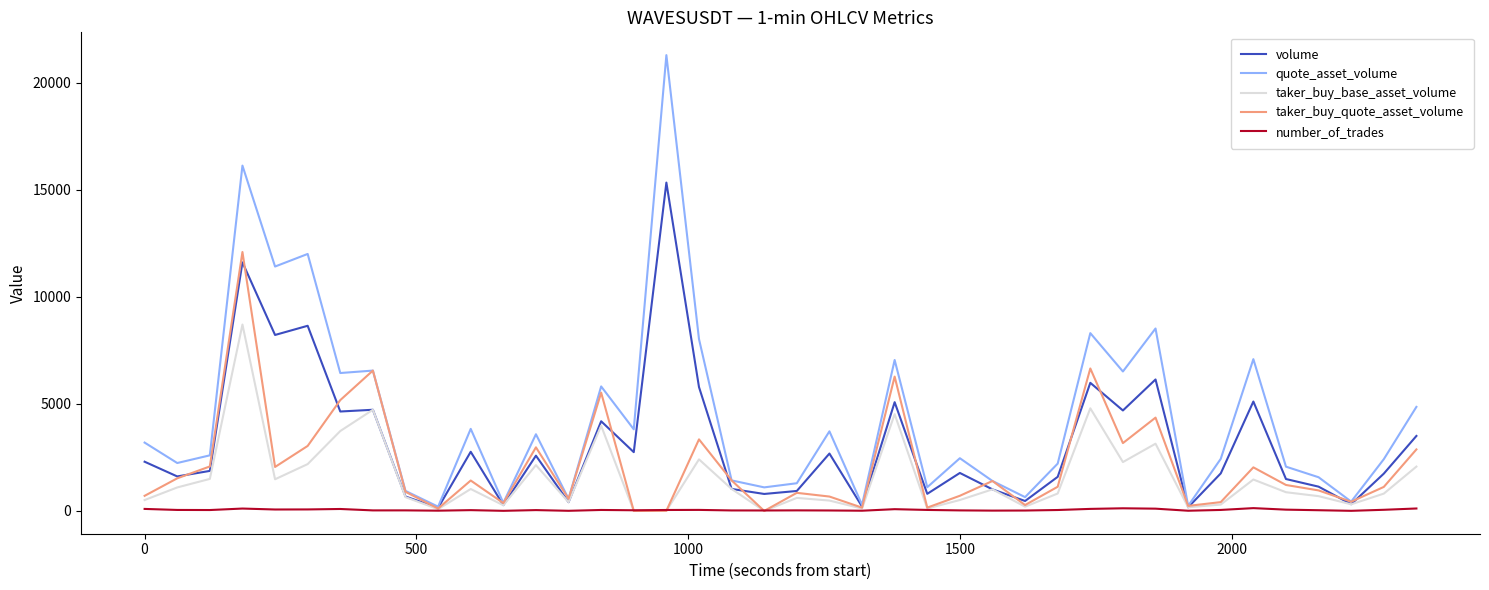

How many values in the quote_asset_volume series are below 2595?

20